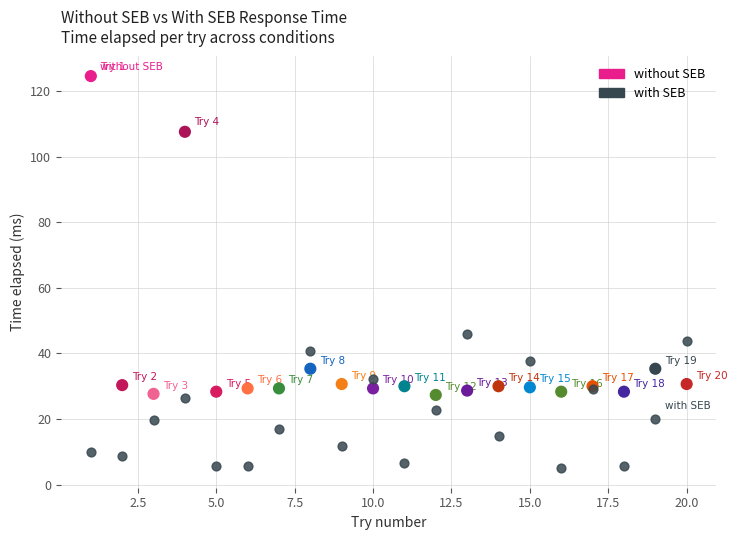

Which series contains the highest Y value?

without SEB